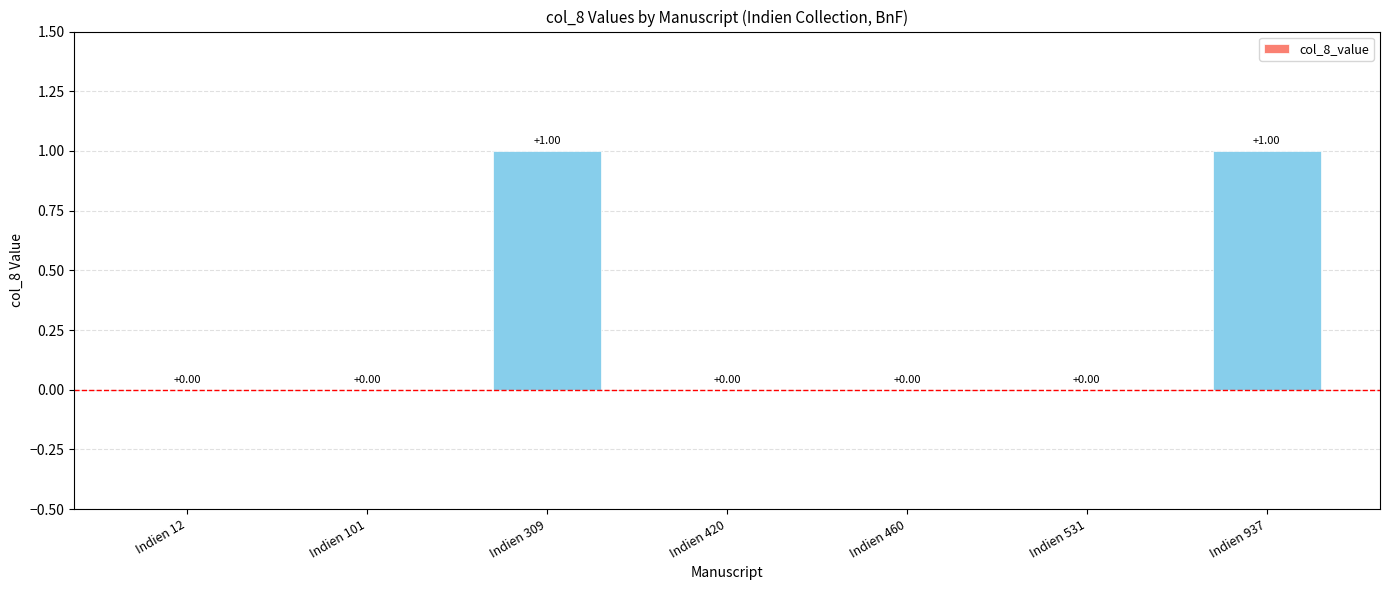

The chart shows a value of 0 at Indien 101. True or false?

True